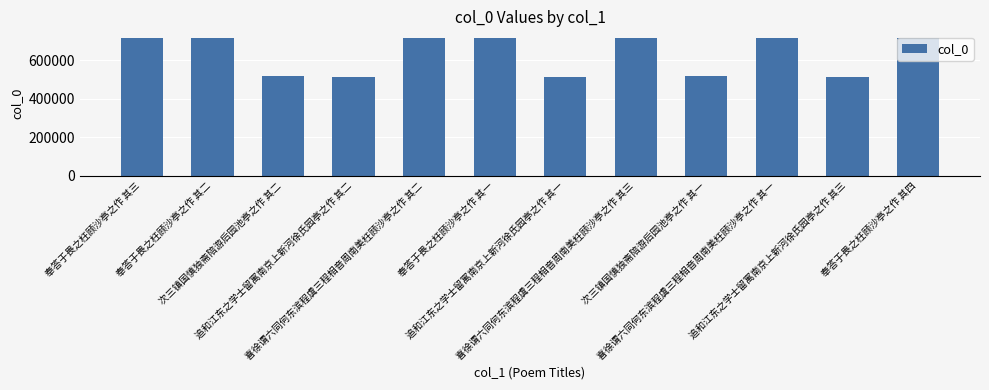

What is the sum of all values?

7589023